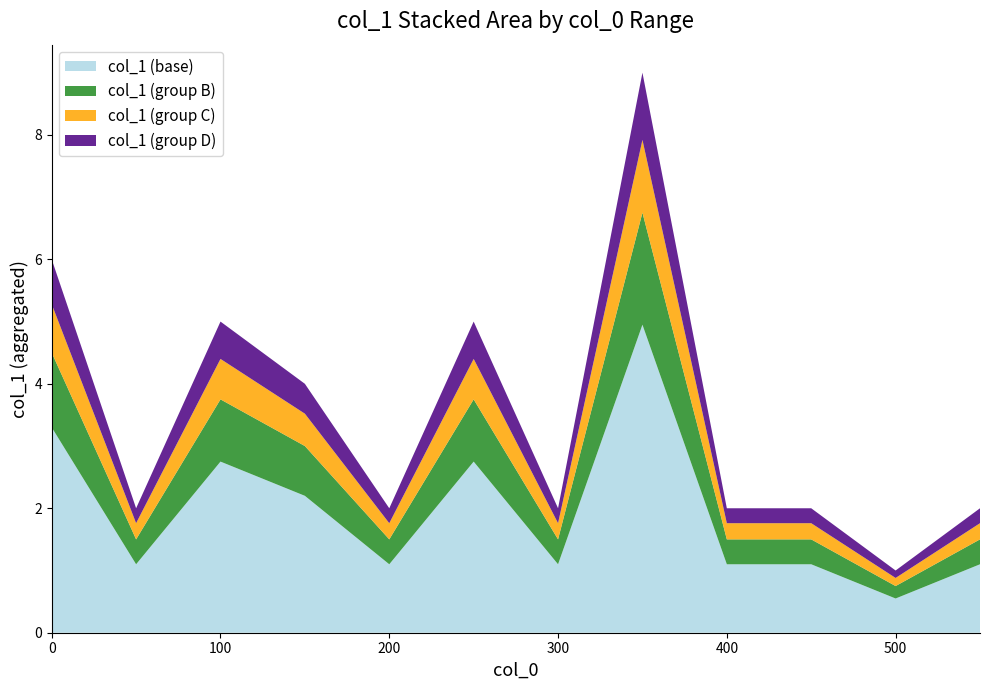

The value of col_1 (base) at 200 is 1.1. True or false?

True